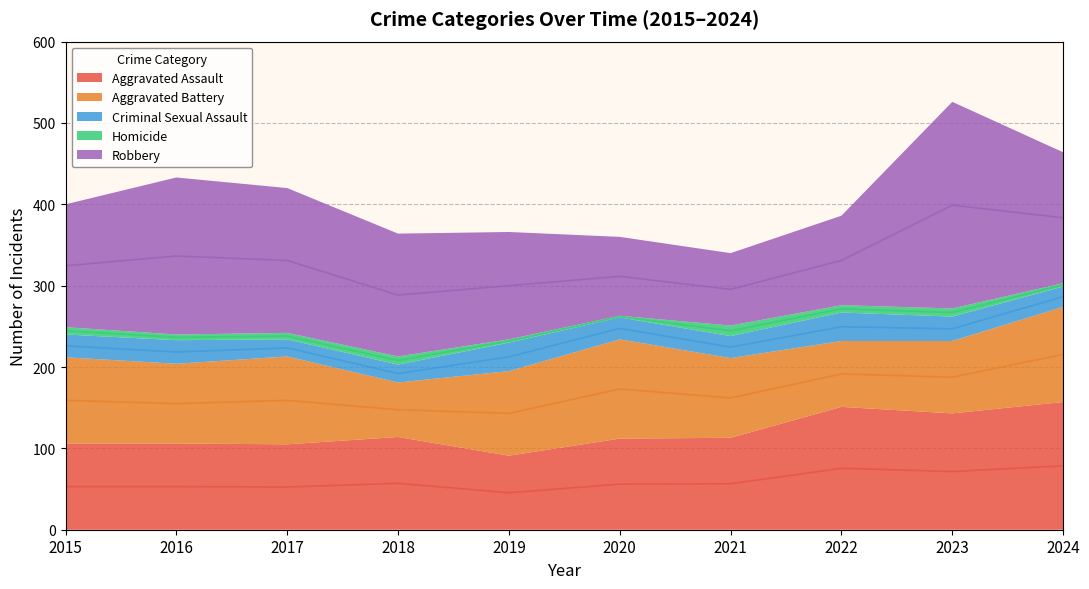

Is the value of Homicide at 2022 greater than the value of Aggravated Assault at 2018?

No